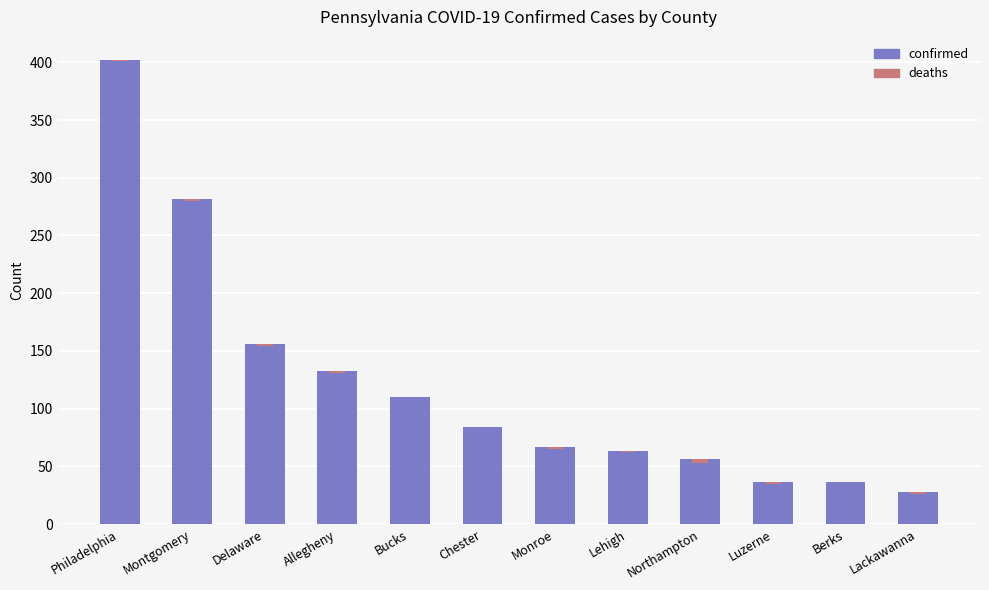

Are the bars horizontal?

No